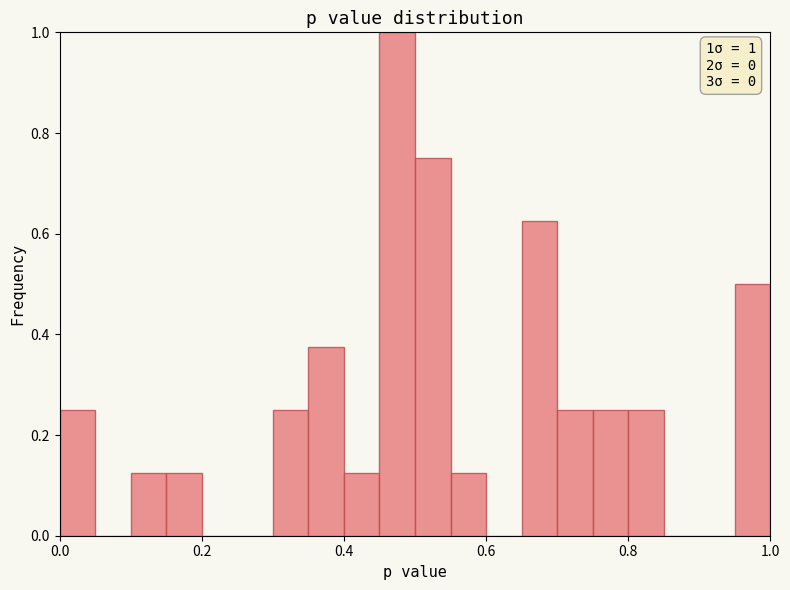

Read against the x-axis, roughly where is the centre of the tallest bar?

0.48